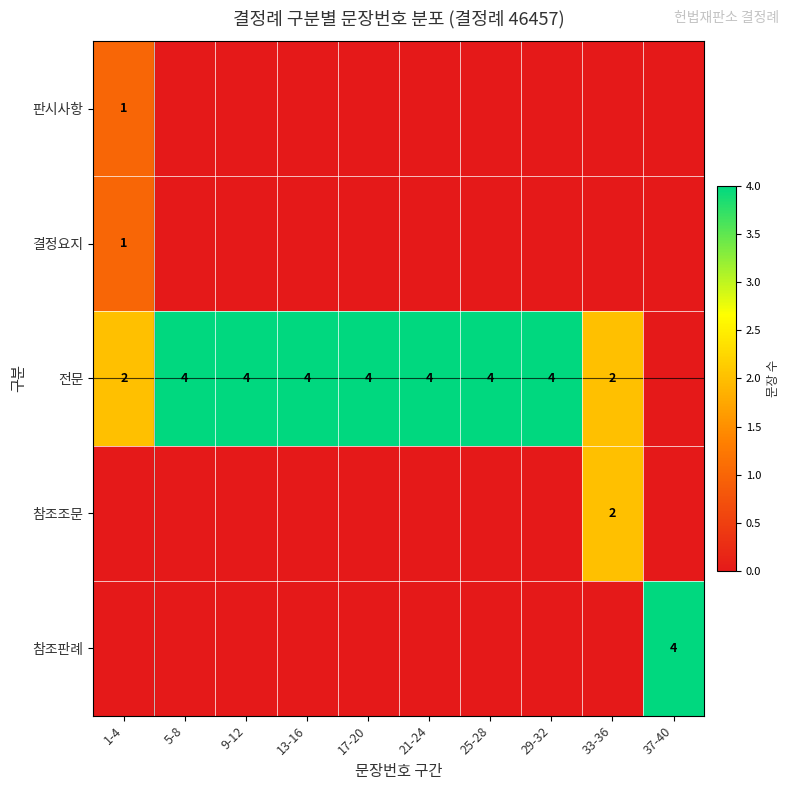

The value of 참조판례 at 37-40 is 7. True or false?

False